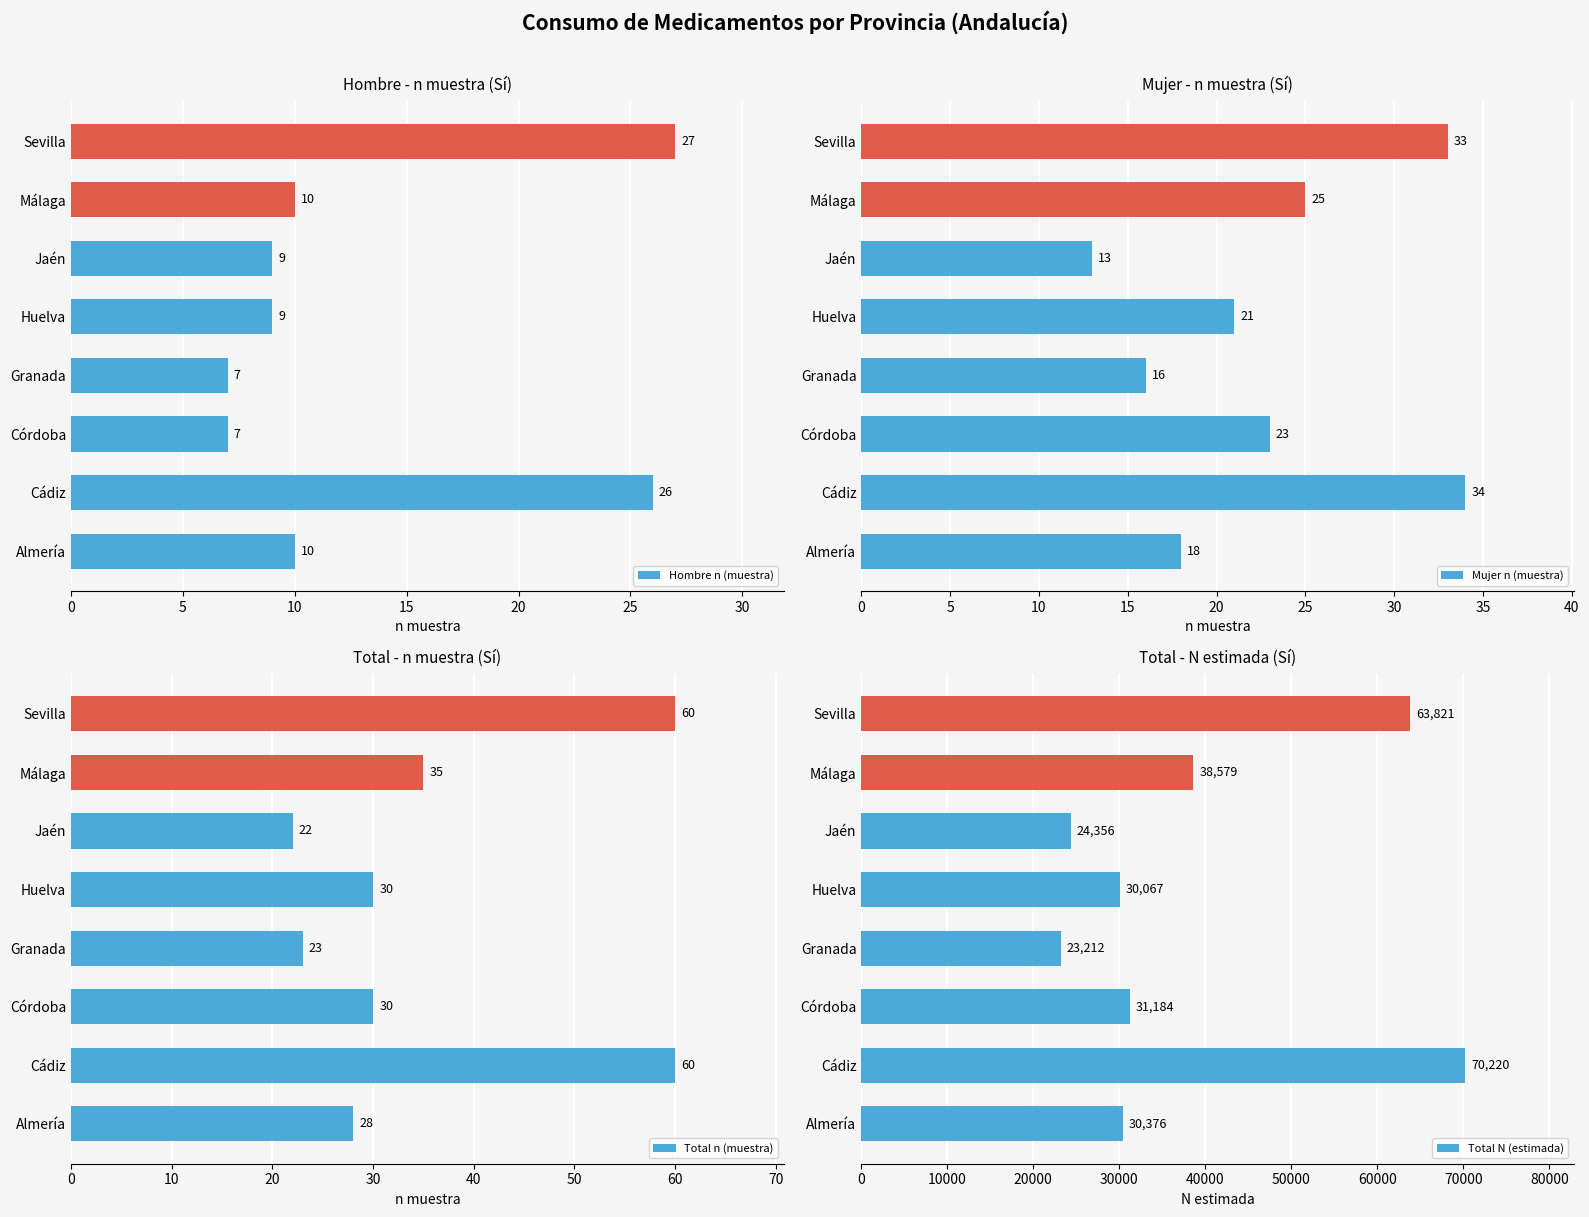

What are all the series names shown in the legend?

Hombre n (muestra), Mujer n (muestra), Total n (muestra), Total N (estimada)